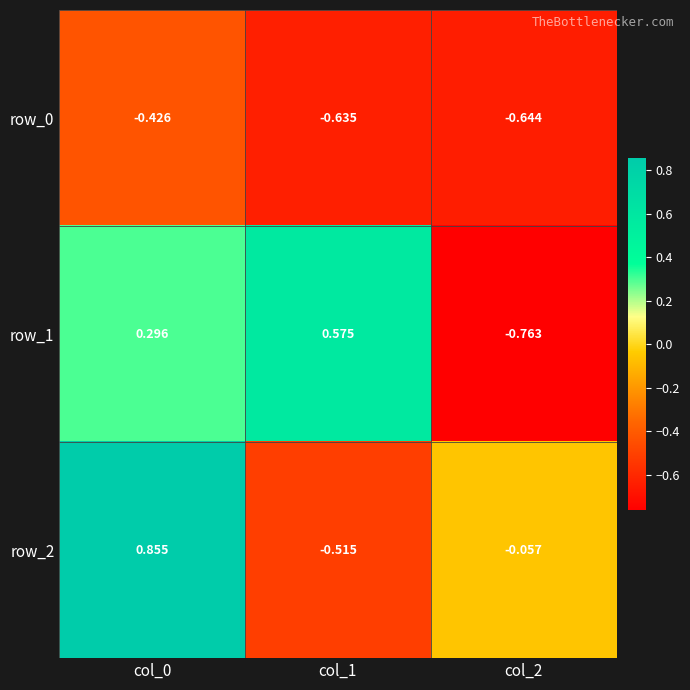

What is the difference between the second highest and minimum values in the row_2 series?

0.5